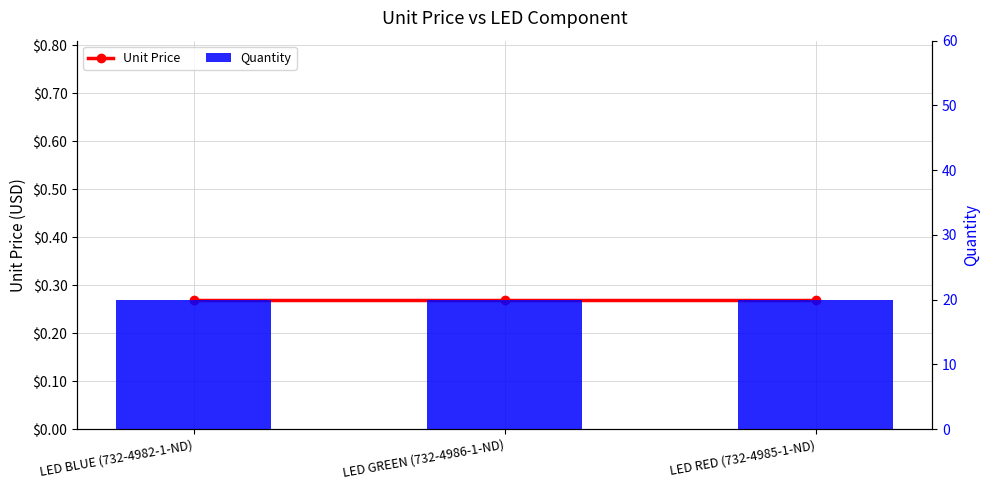

At LED GREEN (732-4986-1-ND), list the series in order from largest to smallest.

Quantity, Unit Price